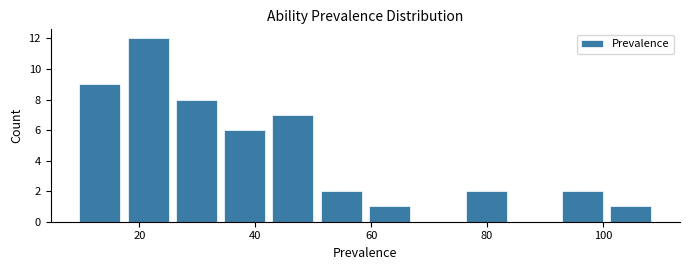

Reading left to right, transcribe this chart: for each bar, give the range it covers on the x-axis and its height. Neither the bar edges nor the heights are printed on the chart, so give them approximately, as read against the axes.

10 to 18: 9
18 to 26: 12
26 to 34: 8
34 to 42: 6
42 to 50: 7
50 to 60: 2
60 to 68: 1
68 to 76: 0
76 to 84: 2
84 to 92: 0
92 to 100: 2
100 to 110: 1